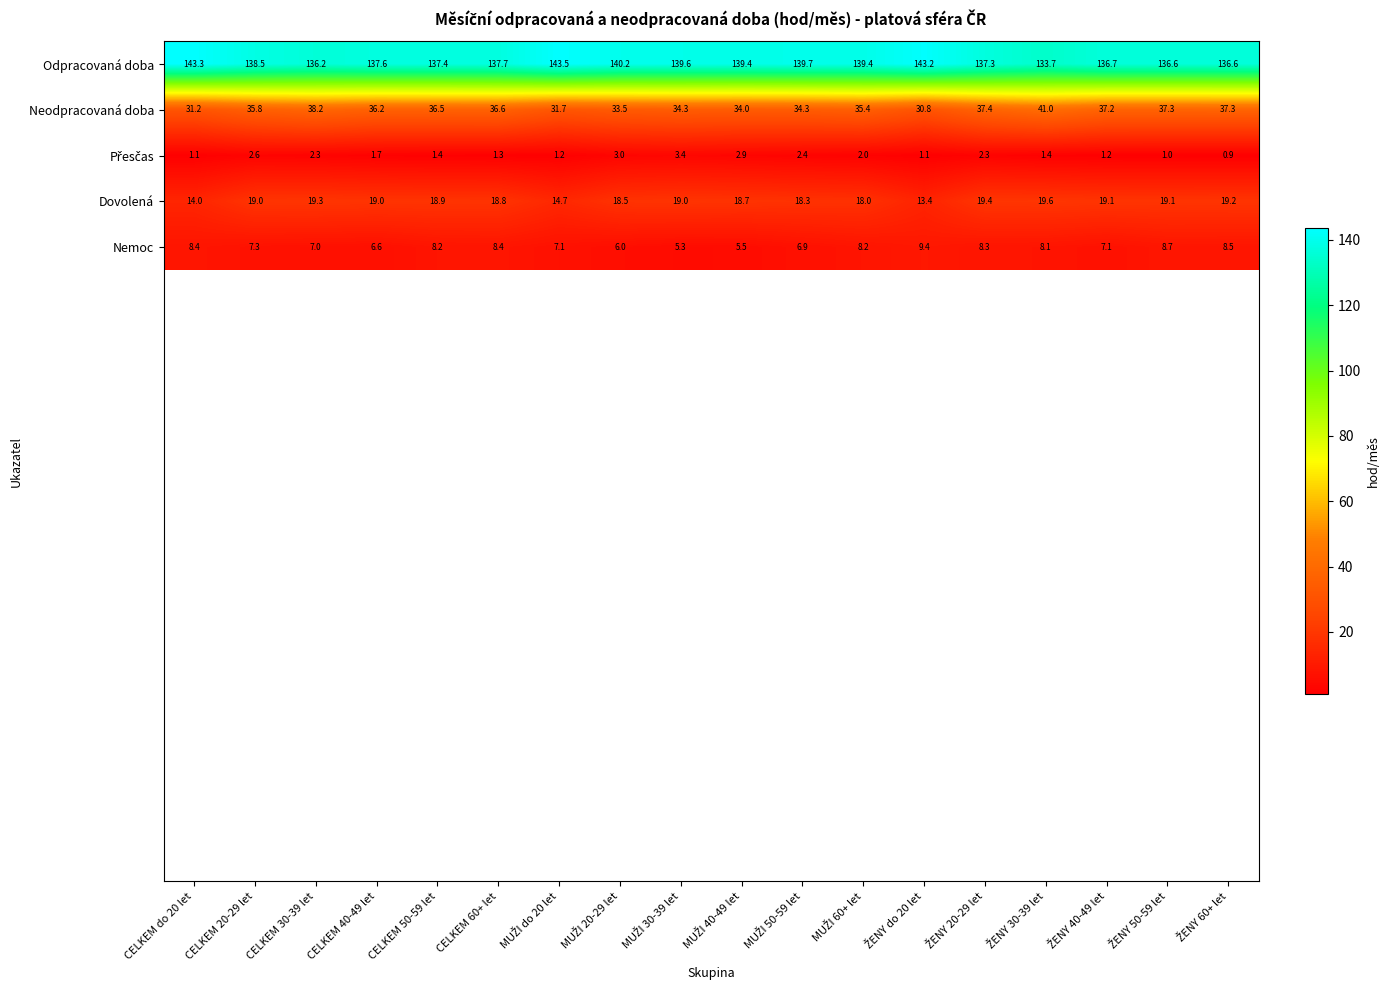

At how many categories does at least one series exceed 123?

18